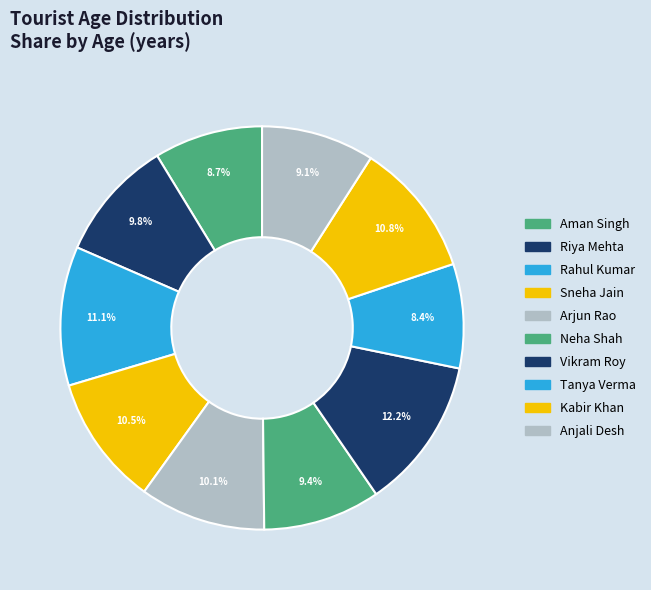

To the nearest percent, what is the difference between the largest and smallest slice percentages?

4%